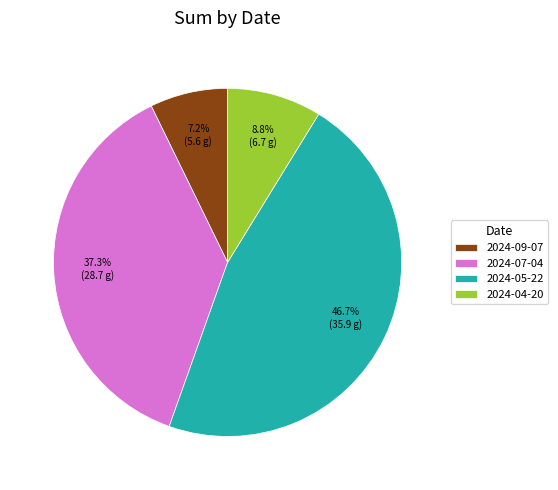

To the nearest percent, what portion does 2024-05-22 represent?

47%